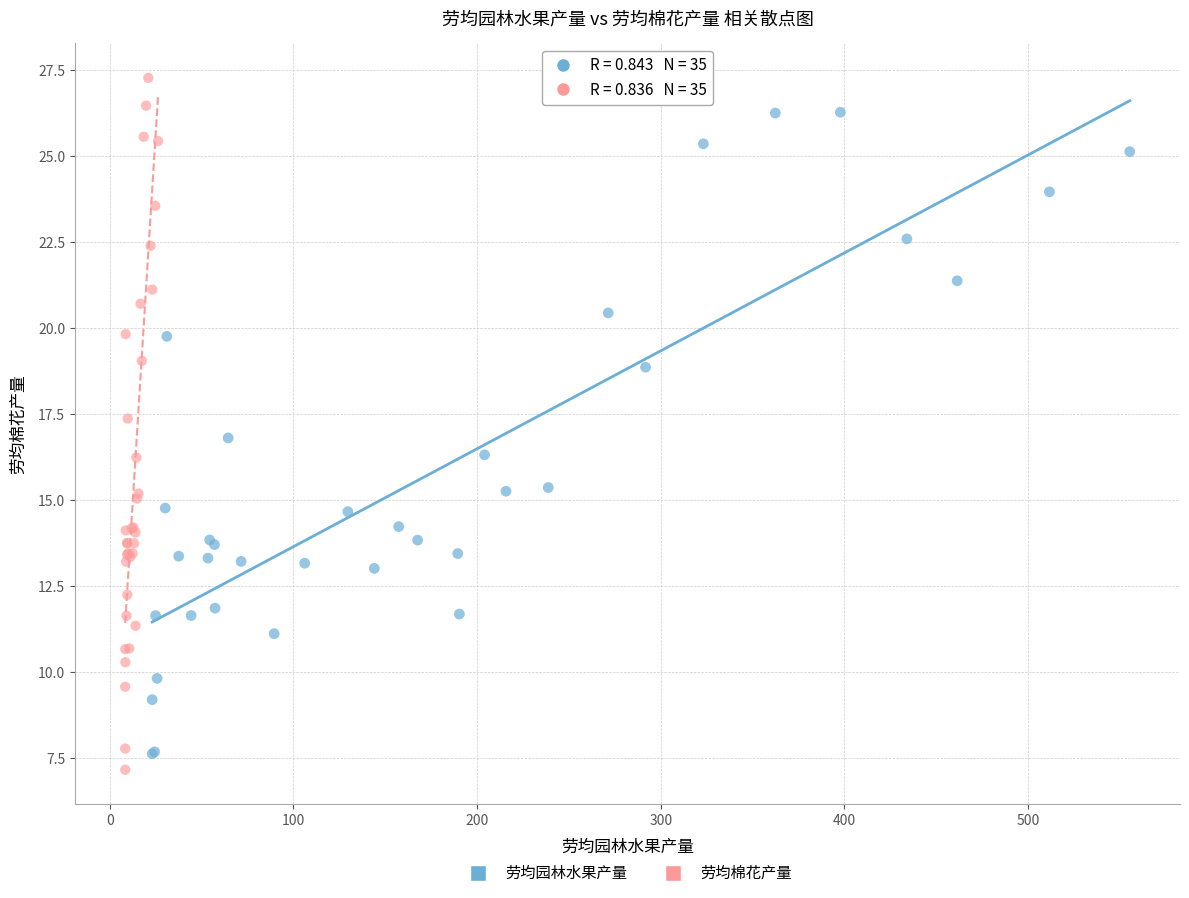

Which series has the widest spread of Y values?

劳均棉花产量